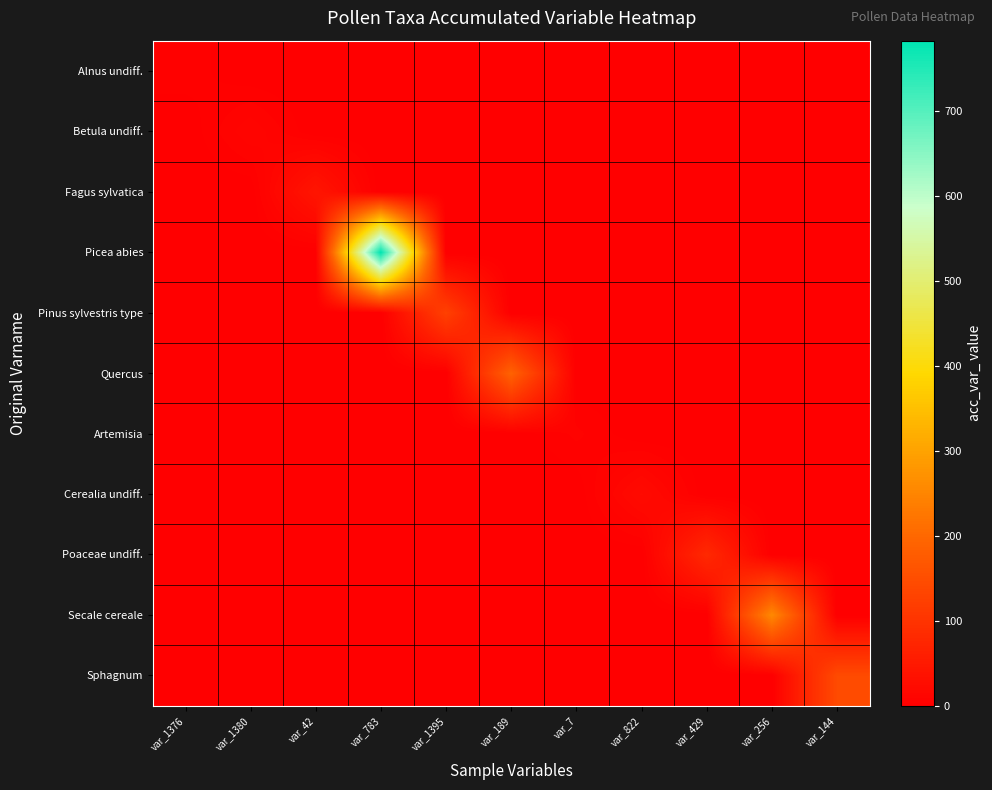

Reading right to left, extract all data points from this chart.

Alnus undiff.: var_144=0	var_256=0	var_429=0	var_822=0	var_7=0	var_189=0	var_1395=0	var_783=0	var_42=0	var_1380=0	var_1376=5
Betula undiff.: var_144=0	var_256=0	var_429=0	var_822=0	var_7=0	var_189=0	var_1395=0	var_783=0	var_42=0	var_1380=12	var_1376=0
Fagus sylvatica: var_144=0	var_256=0	var_429=0	var_822=0	var_7=0	var_189=0	var_1395=0	var_783=0	var_42=42	var_1380=0	var_1376=0
Picea abies: var_144=0	var_256=0	var_429=0	var_822=0	var_7=0	var_189=0	var_1395=0	var_783=783	var_42=0	var_1380=0	var_1376=0
Pinus sylvestris type: var_144=0	var_256=0	var_429=0	var_822=0	var_7=0	var_189=0	var_1395=125	var_783=0	var_42=0	var_1380=0	var_1376=0
Quercus: var_144=0	var_256=0	var_429=0	var_822=0	var_7=0	var_189=189	var_1395=0	var_783=0	var_42=0	var_1380=0	var_1376=0
Artemisia: var_144=0	var_256=0	var_429=0	var_822=0	var_7=7	var_189=0	var_1395=0	var_783=0	var_42=0	var_1380=0	var_1376=0
Cerealia undiff.: var_144=0	var_256=0	var_429=0	var_822=22	var_7=0	var_189=0	var_1395=0	var_783=0	var_42=0	var_1380=0	var_1376=0
Poaceae undiff.: var_144=0	var_256=0	var_429=80	var_822=0	var_7=0	var_189=0	var_1395=0	var_783=0	var_42=0	var_1380=0	var_1376=0
Secale cereale: var_144=0	var_256=256	var_429=0	var_822=0	var_7=0	var_189=0	var_1395=0	var_783=0	var_42=0	var_1380=0	var_1376=0
Sphagnum: var_144=144	var_256=0	var_429=0	var_822=0	var_7=0	var_189=0	var_1395=0	var_783=0	var_42=0	var_1380=0	var_1376=0